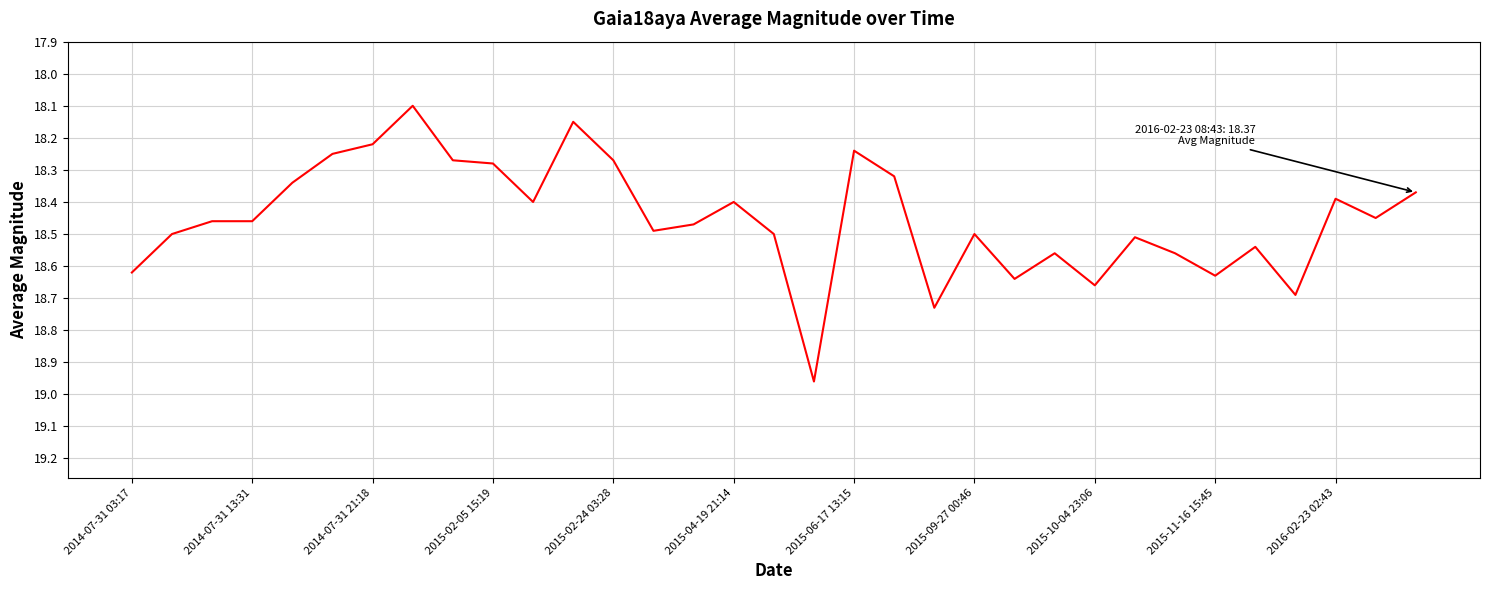

What is the value of the 23rd point from the left?

18.6